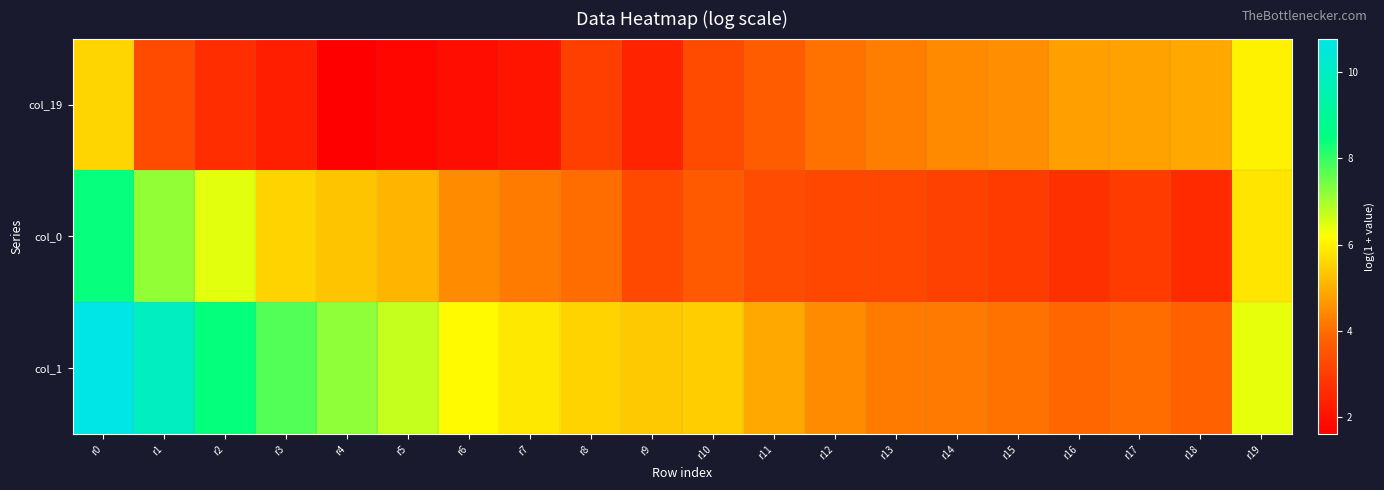

Reading right to left, what are all the values shown in this chart?

col_19: r19=6.0	r18=4.9	r17=4.8	r16=4.8	r15=4.5	r14=4.4	r13=4.3	r12=4.1	r11=3.7	r10=3.3	r9=2.4	r8=3.0	r7=2.1	r6=1.9	r5=1.8	r4=1.6	r3=2.3	r2=2.6	r1=3.3	r0=5.6
col_0: r19=5.8	r18=2.6	r17=2.9	r16=2.7	r15=2.9	r14=3.1	r13=3.2	r12=3.2	r11=3.3	r10=3.6	r9=3.3	r8=4.0	r7=4.2	r6=4.5	r5=5.1	r4=5.3	r3=5.5	r2=6.4	r1=7.2	r0=8.4
col_1: r19=6.4	r18=3.8	r17=4.0	r16=3.9	r15=4.1	r14=4.2	r13=4.2	r12=4.5	r11=4.9	r10=5.4	r9=5.4	r8=5.5	r7=5.9	r6=6.1	r5=6.7	r4=7.2	r3=7.7	r2=8.4	r1=9.9	r0=10.8